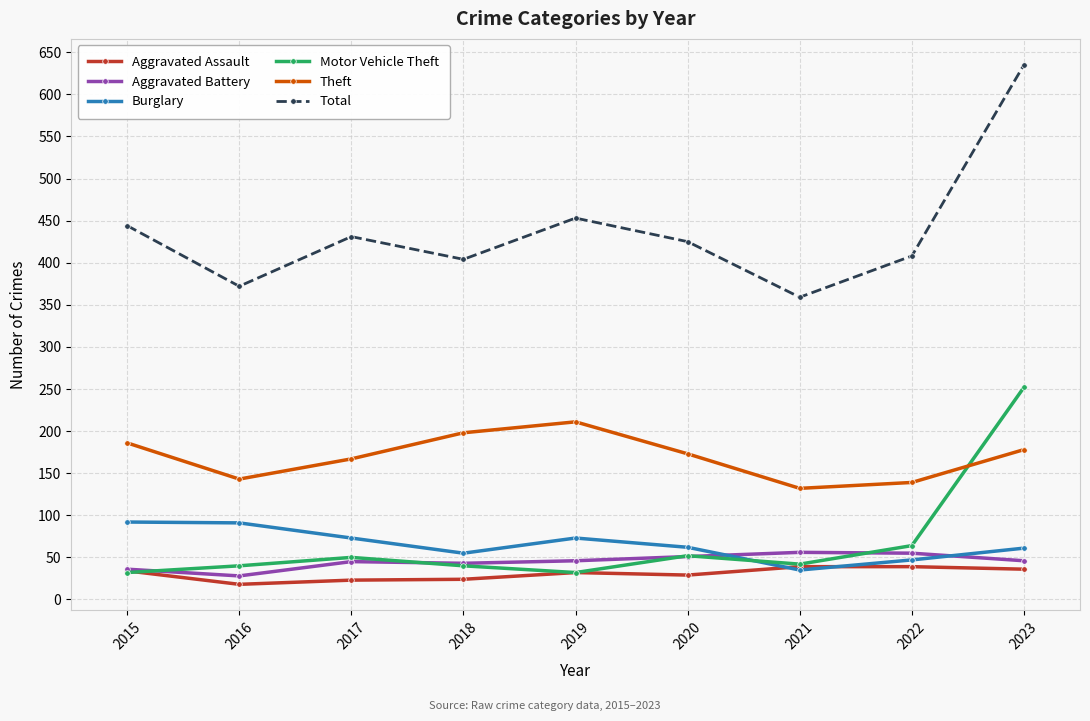

Between 2015 and 2023, which series saw the biggest shift?

Motor Vehicle Theft